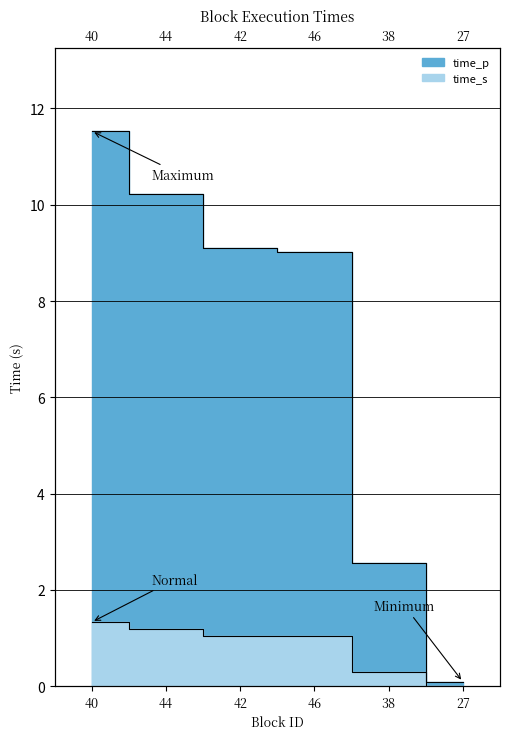

At which category is the sum across all series the highest?

40